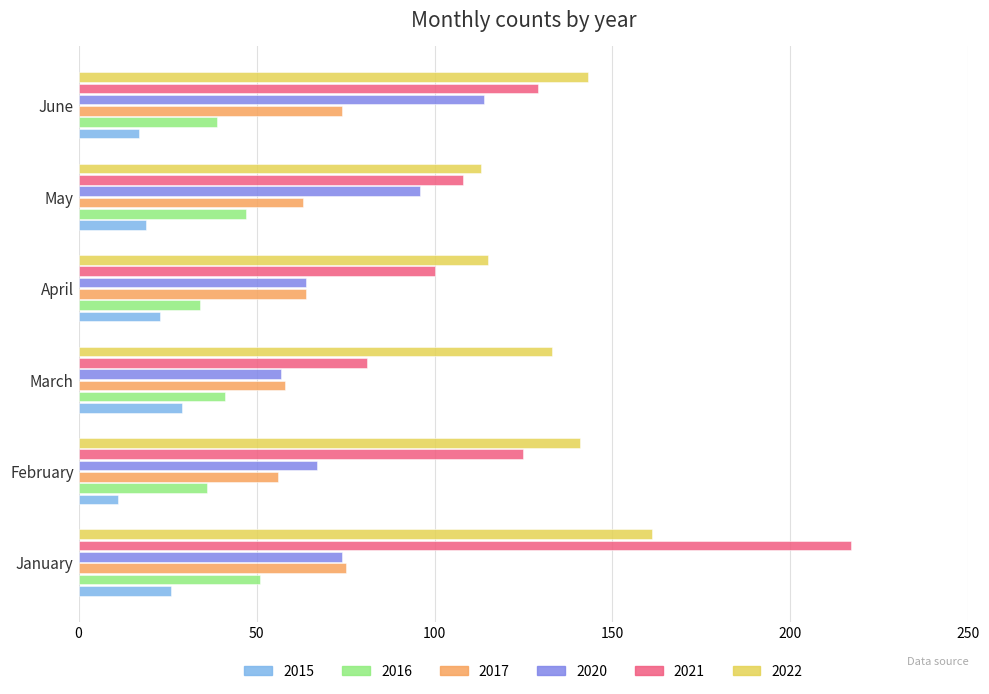

Is it true that 2016 equals 36 at February?

True